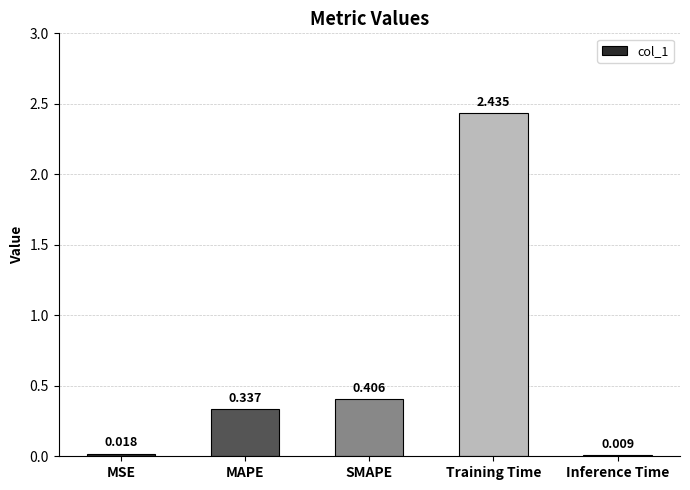

Where is the data nearest to the value 1?

SMAPE